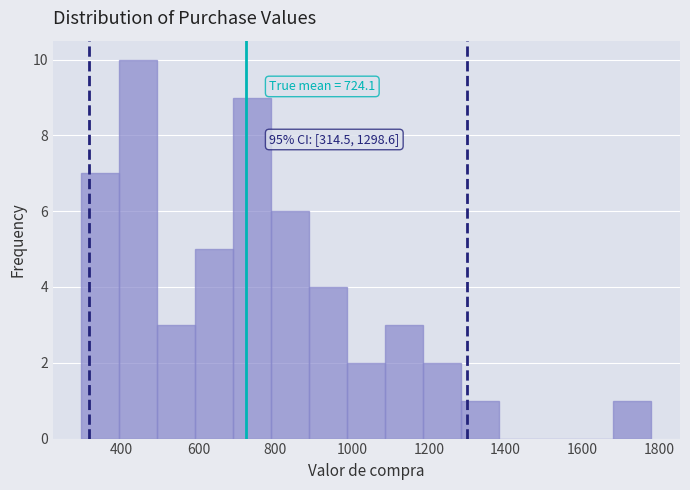

Over which range of the x-axis is the bar tallest?

400 to 500